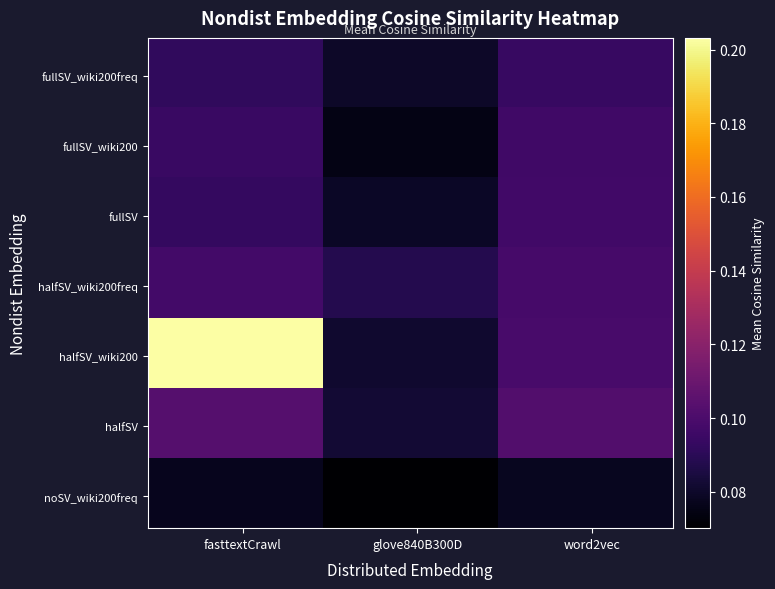

Reading left to right, extract all data points from this chart.

Nondist_300D_fullSV_wiki200freq: 0.1	0.1	0.1
Nondist_300D_fullSV_wiki200: 0.1	0.1	0.1
Nondist_300D_fullSV: 0.1	0.1	0.1
Nondist_300D_halfSV_wiki200freq: 0.1	0.1	0.1
Nondist_300D_halfSV_wiki200: 0.2	0.1	0.1
Nondist_300D_halfSV: 0.1	0.1	0.1
Nondist_300D_noSV_wiki200freq: 0.1	0.1	0.1